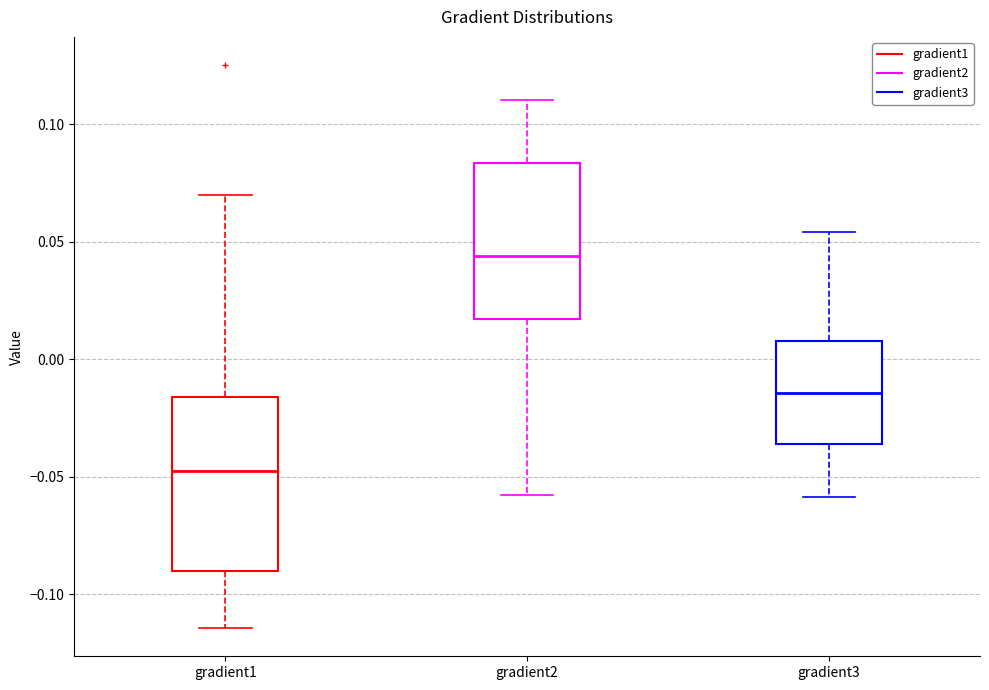

Where does the upper whisker of the box for gradient3 end on the y-axis? The values are not printed on the chart, so give them approximately, as read against the axis.

0.055